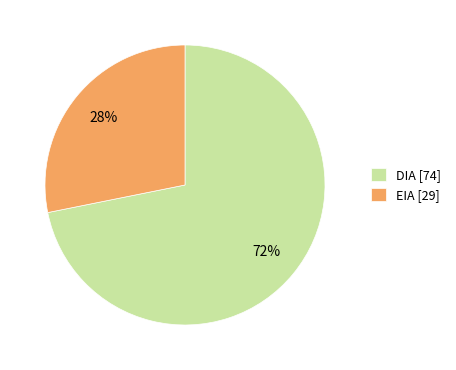

To the nearest percent, what portion does DIA represent?

72%